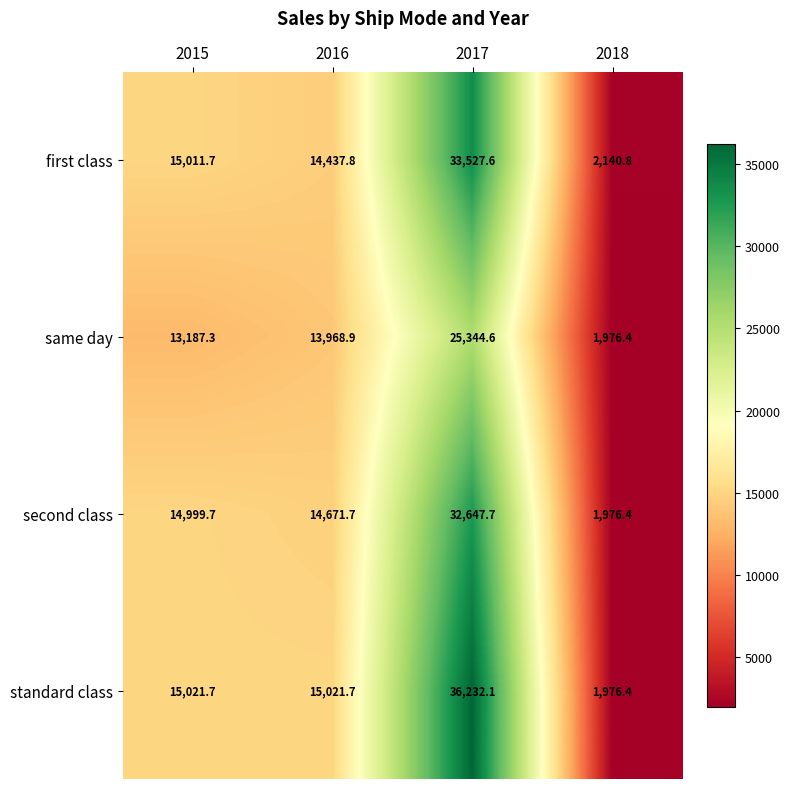

The value of first class at 2017 is 33527.6. True or false?

True